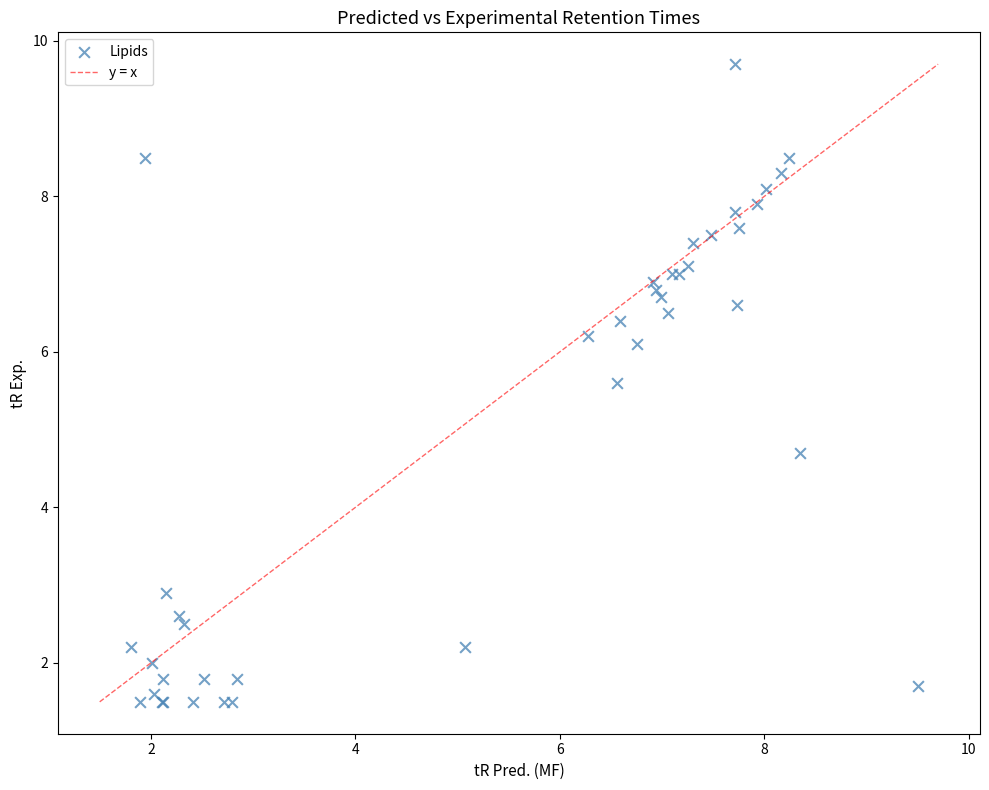

What Y value in the scatter plot is closest to 5?

4.7